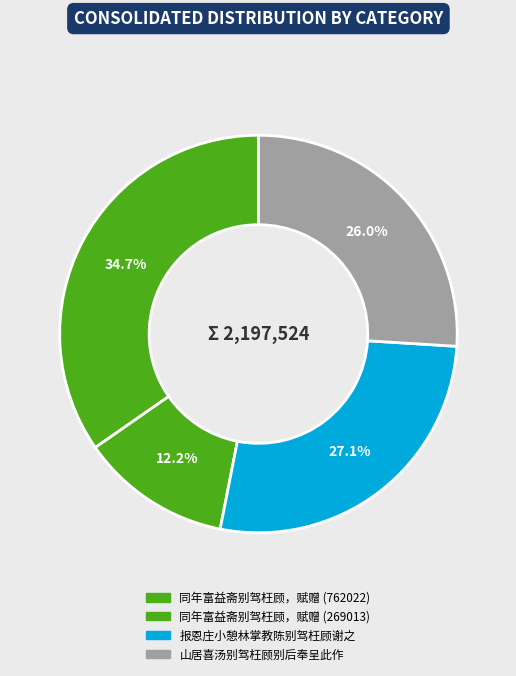

What is the ratio of the value at 报恩庄小憩林掌教陈别驾枉顾谢之 to the value at 同年富益斋别驾枉顾，赋赠 (269013)?

2.2